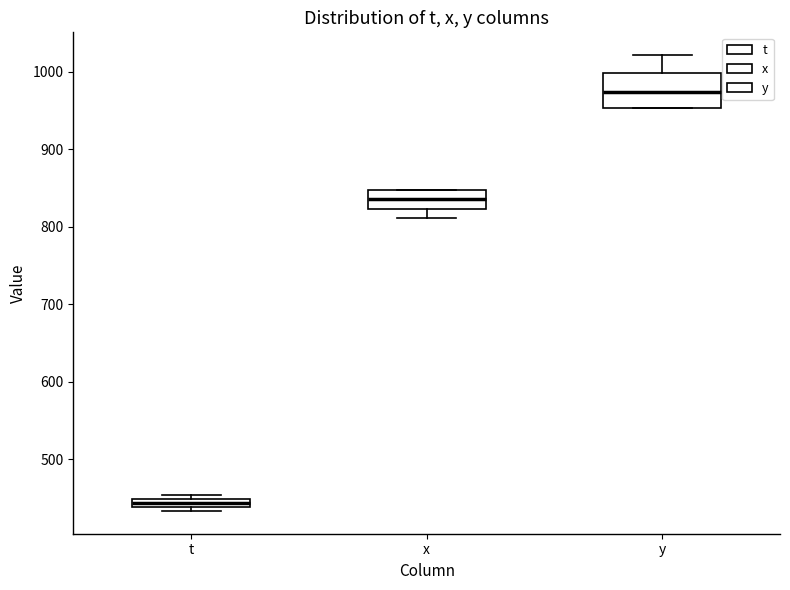

Comparing the boxes themselves (not the whiskers), which one is the tallest?

y